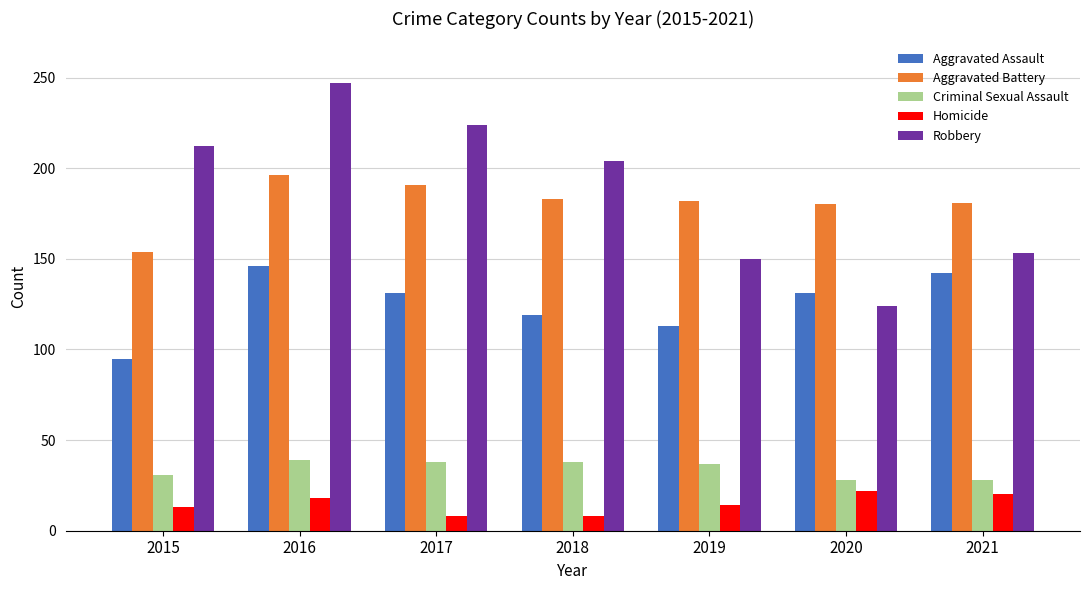

Which series has the largest total across all categories?

Robbery